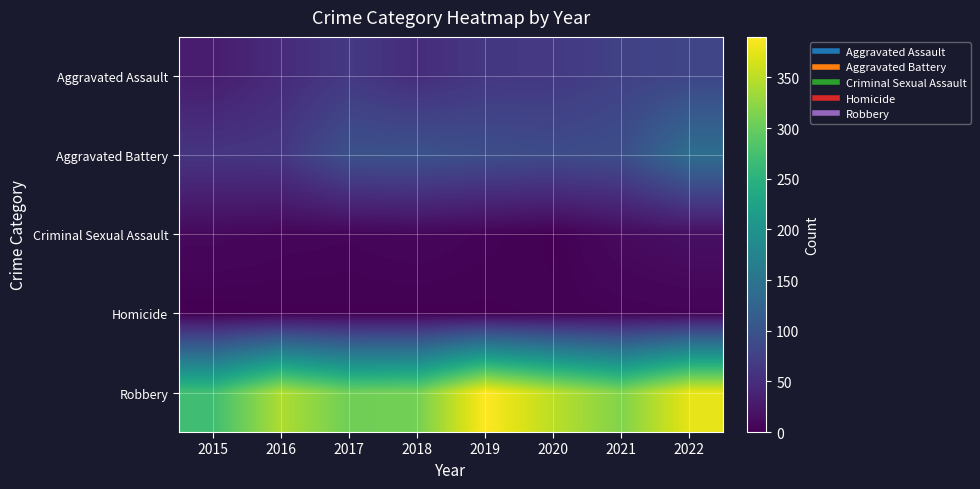

Reading left to right, extract all data points from this chart.

Aggravated Assault: 2015=31	2016=48	2017=65	2018=50	2019=63	2020=65	2021=76	2022=82
Aggravated Battery: 2015=60	2016=63	2017=97	2018=99	2019=93	2020=89	2021=93	2022=140
Criminal Sexual Assault: 2015=9	2016=6	2017=5	2018=7	2019=4	2020=1	2021=11	2022=16
Homicide: 2015=0	2016=1	2017=1	2018=1	2019=1	2020=2	2021=3	2022=4
Robbery: 2015=271	2016=343	2017=305	2018=308	2019=390	2020=350	2021=316	2022=376